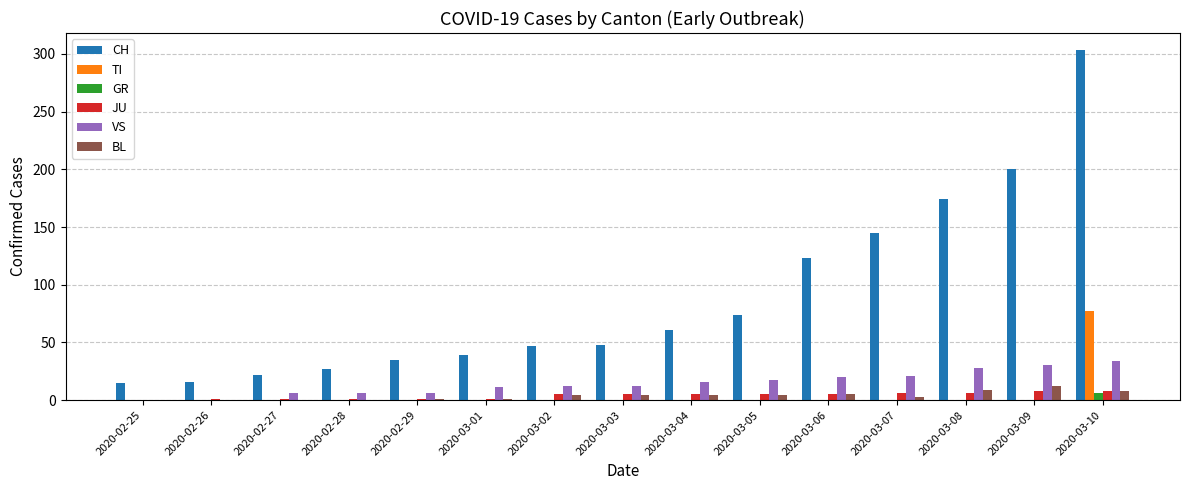

Between 2020-03-01 and 2020-03-08, which series saw the biggest shift?

CH